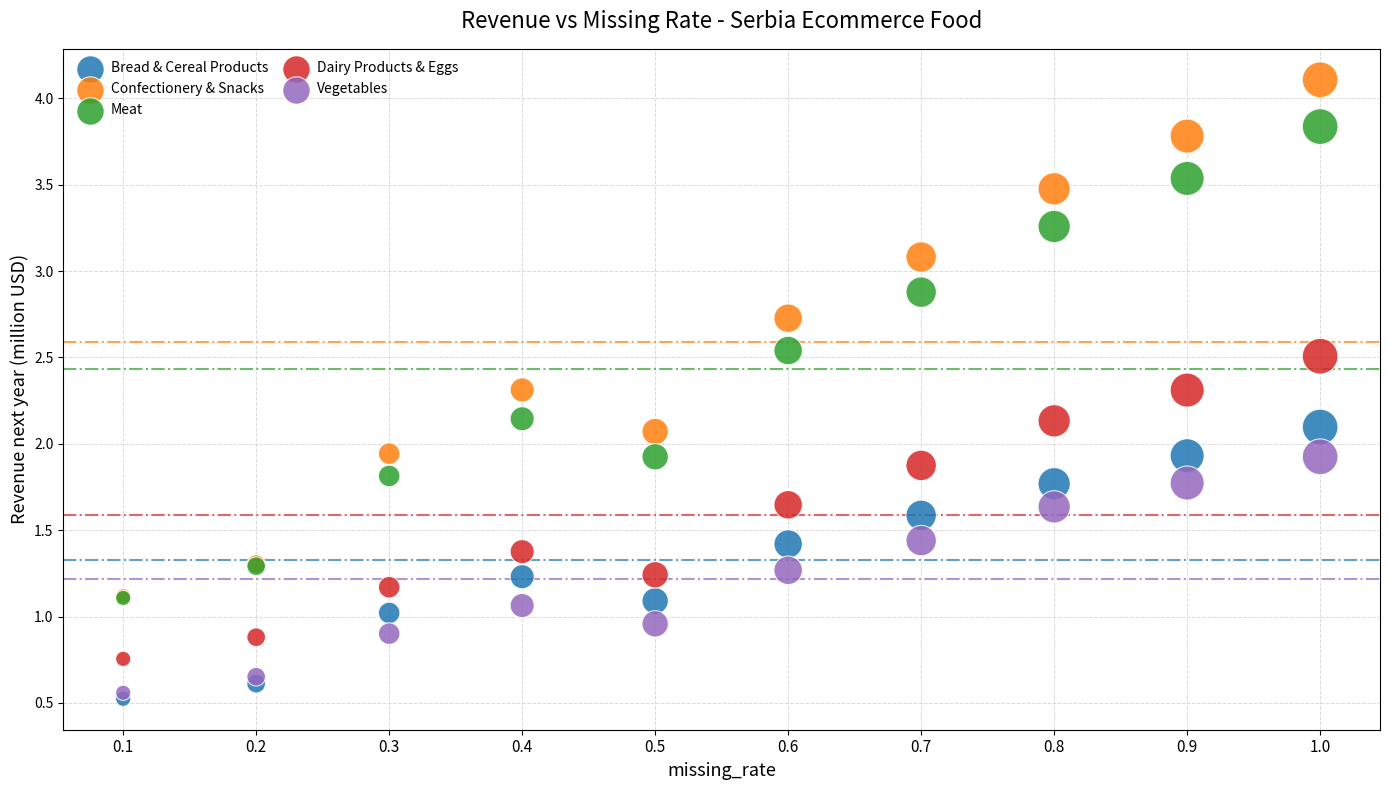

Which series contains the lowest Y value?

Bread & Cereal Products